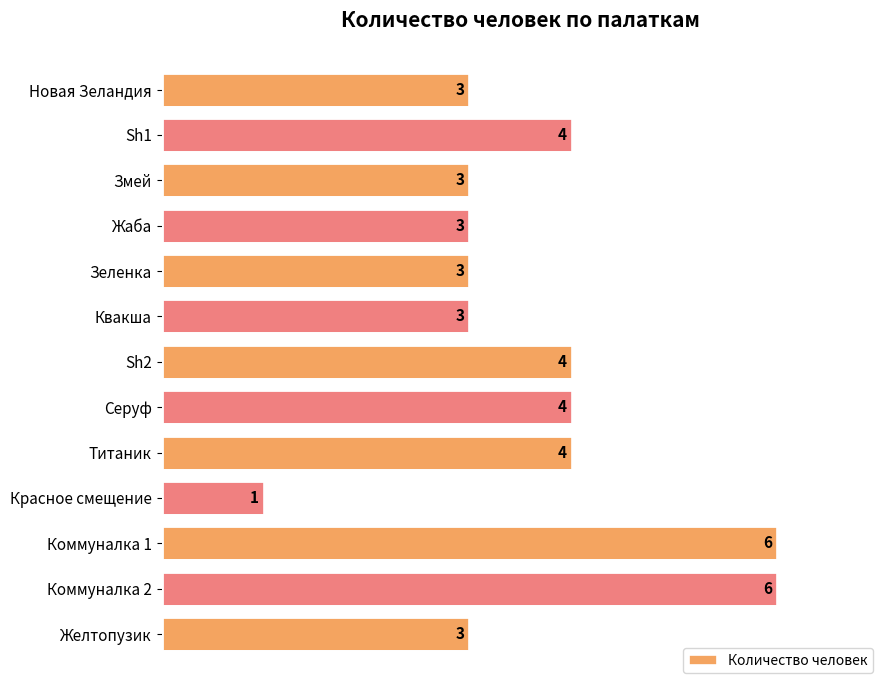

Approximately how many times larger is the value at Квакша compared to Новая Зеландия?

1.0